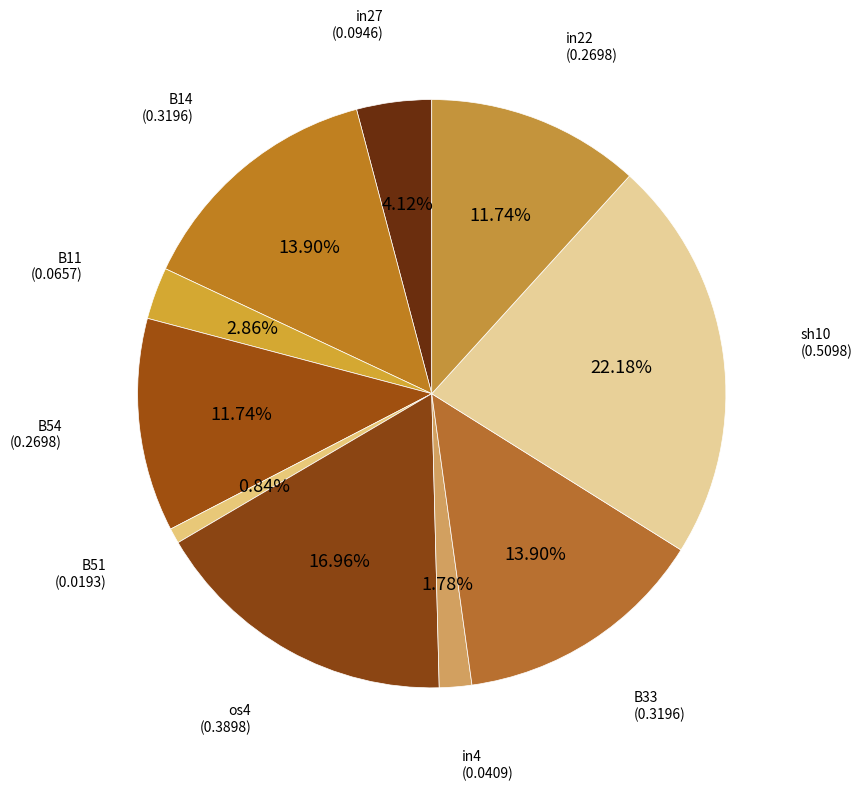

How many slices are in this pie chart?

10